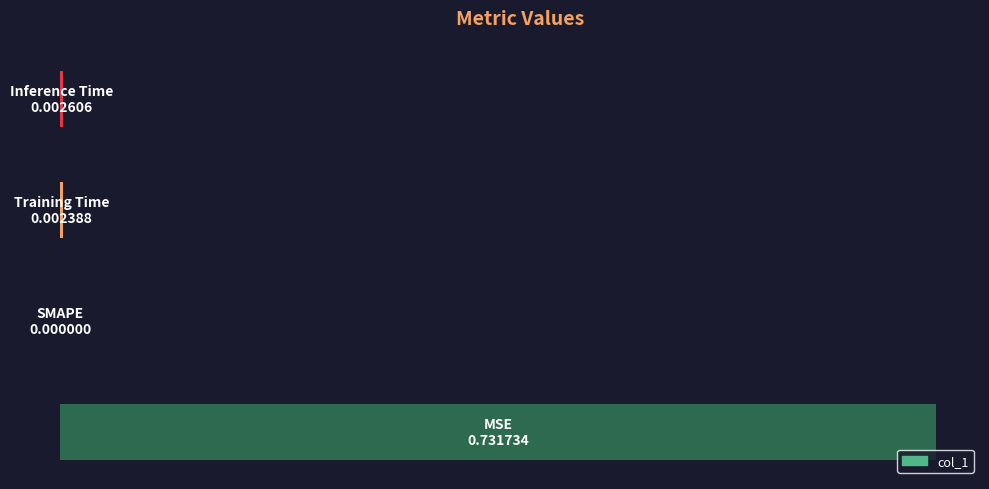

What is the sum of all values?

0.7